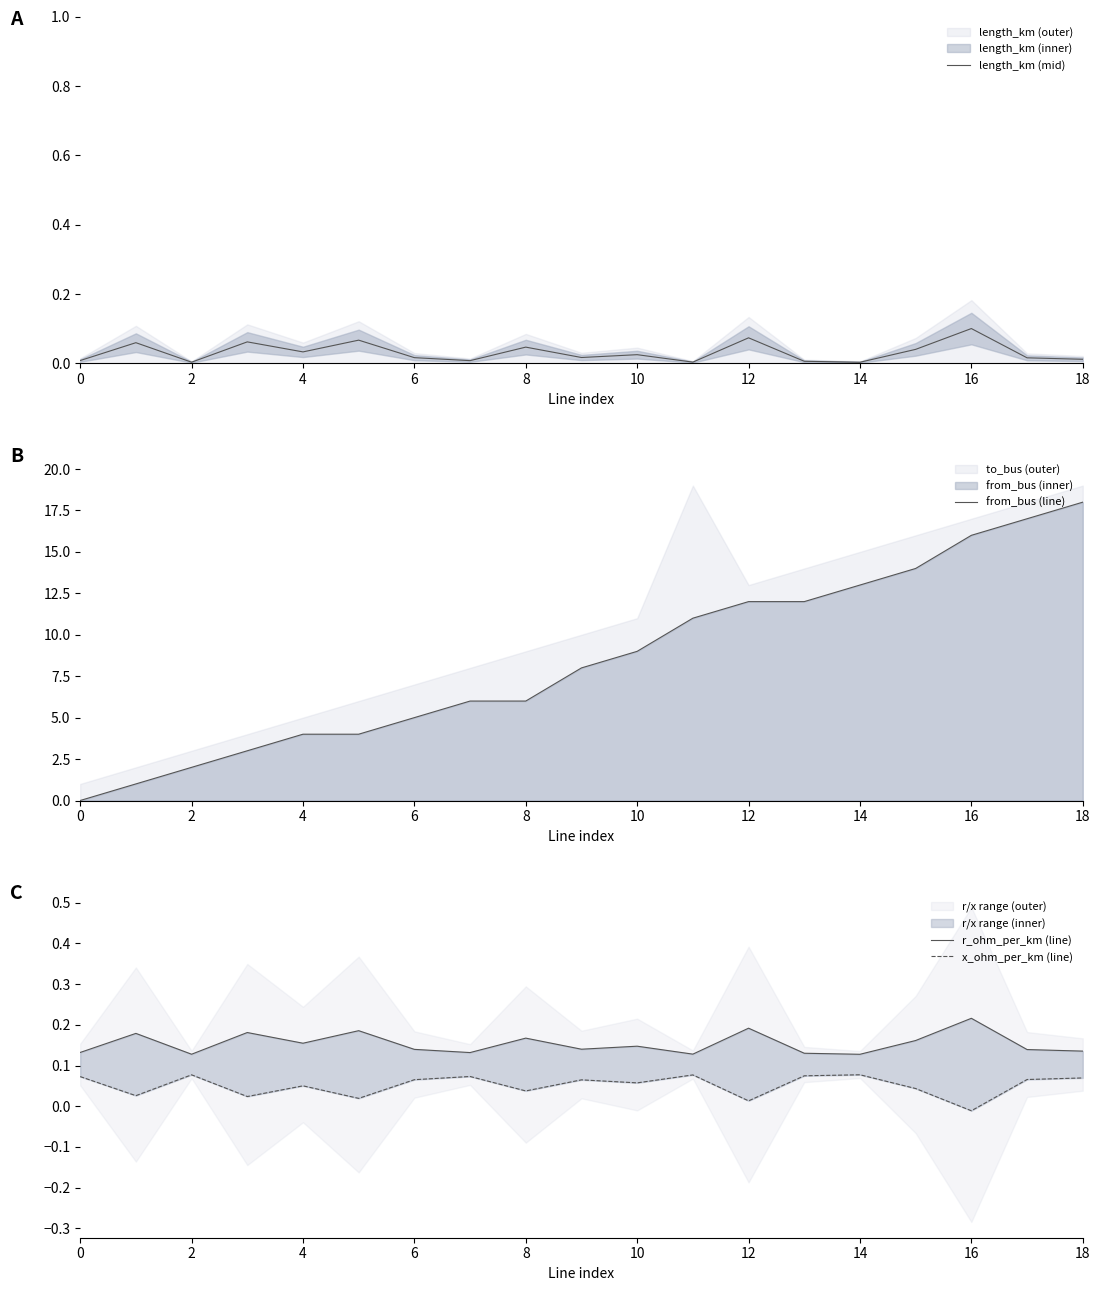

How many values in the x_ohm_per_km (line) series are below 0?

1